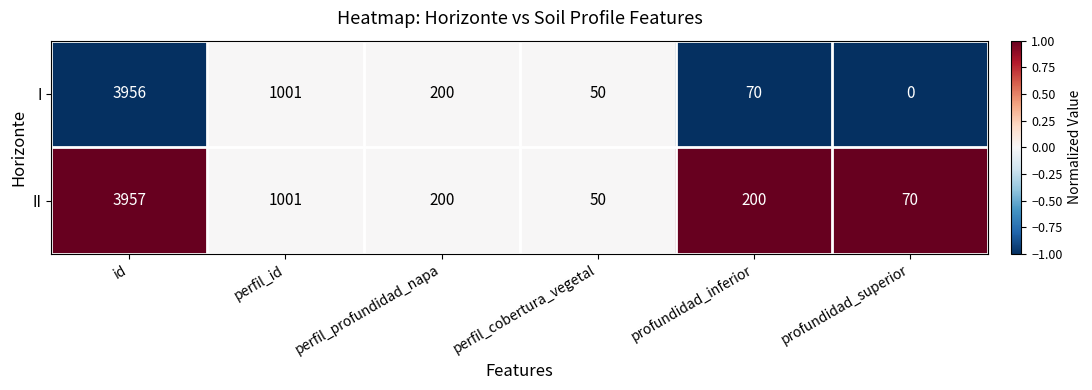

List the series in order of their peak value, lowest first.

I, II